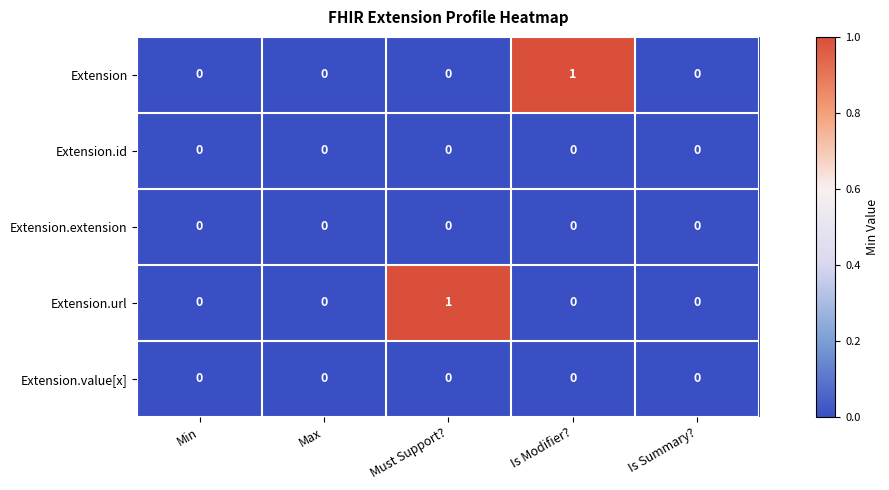

Reading right to left, list all the values displayed in this chart.

Extension: 0	1	0	0	0
Extension.id: 0	0	0	0	0
Extension.extension: 0	0	0	0	0
Extension.url: 0	0	1	0	0
Extension.value[x]: 0	0	0	0	0